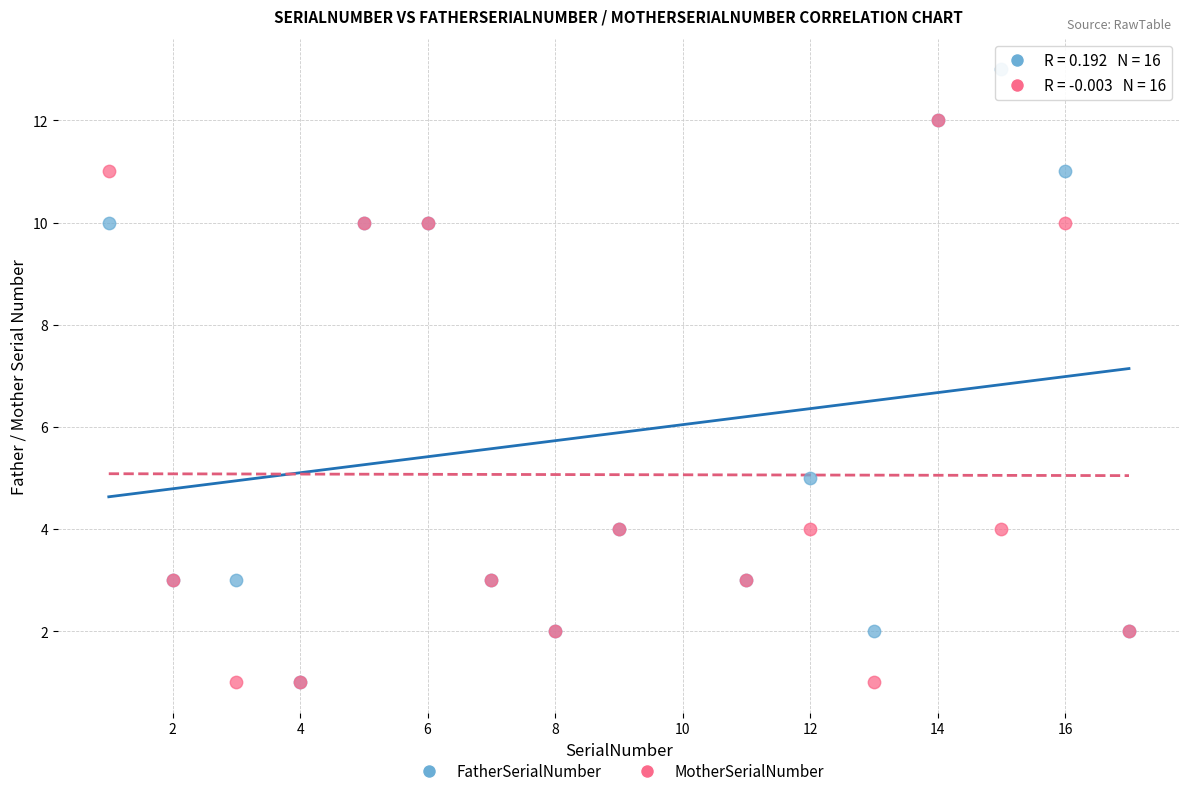

Across all series, what Y value is closest to 7?

5